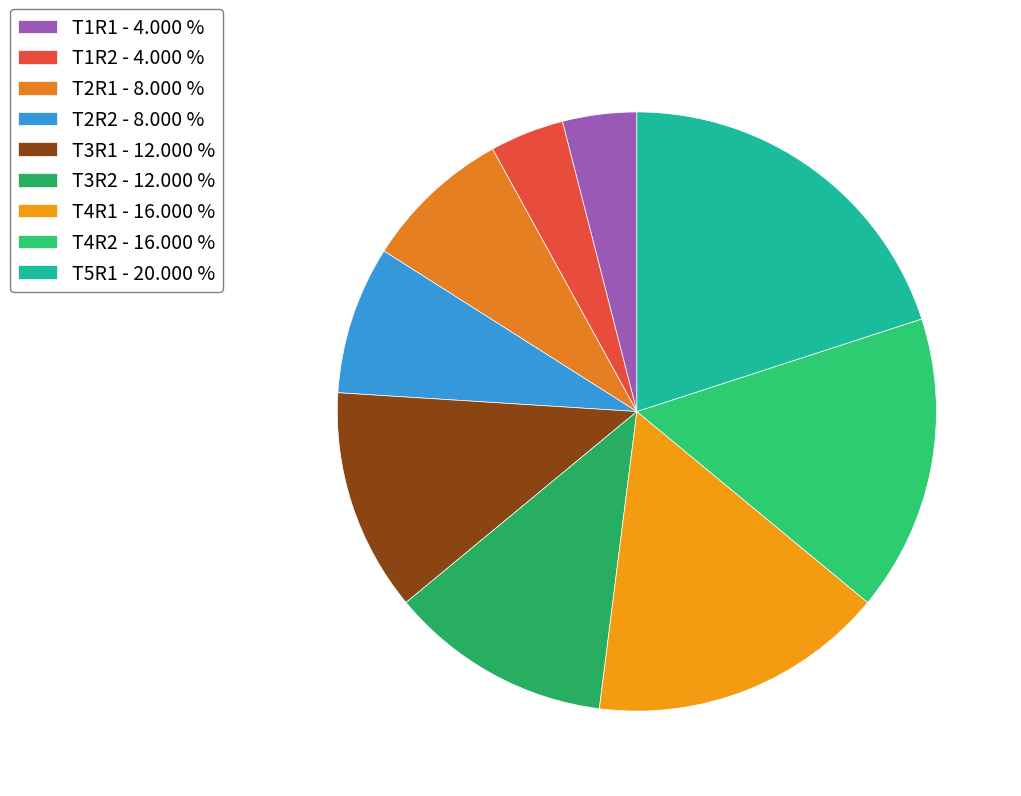

Is the sum of T5R1 and T1R2 greater than half?

No